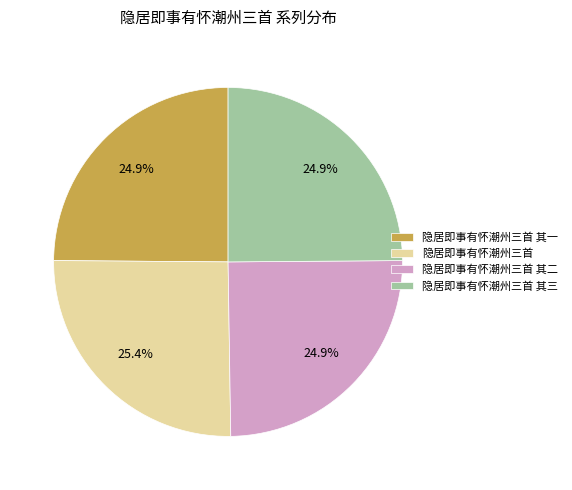

To the nearest percent, what is the average slice percentage?

25%